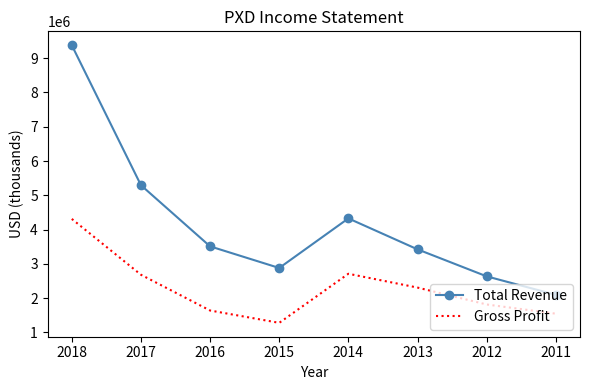

What is the total value across all series at 2014?

7034000